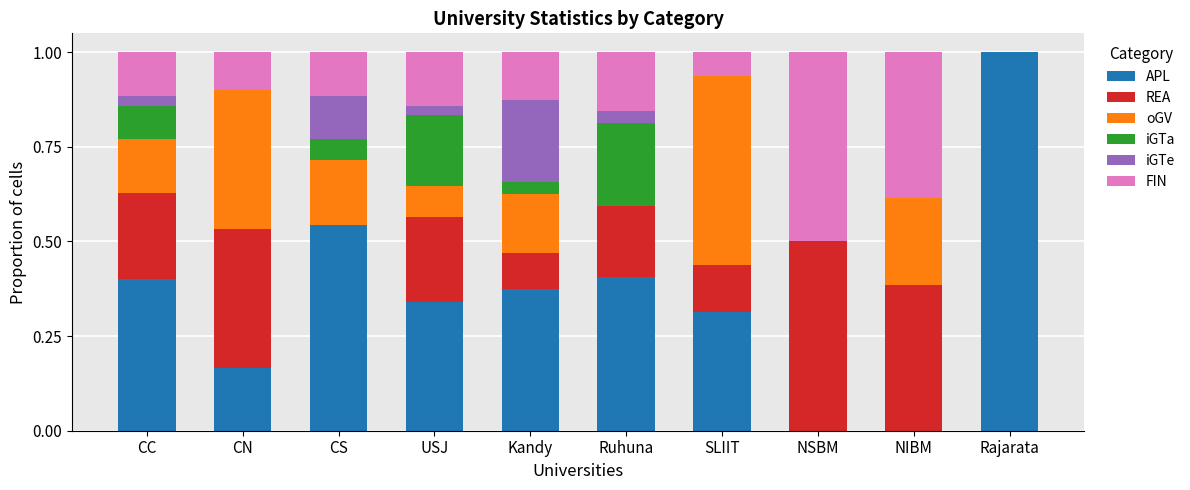

What is the total value across all series at USJ?

1.0